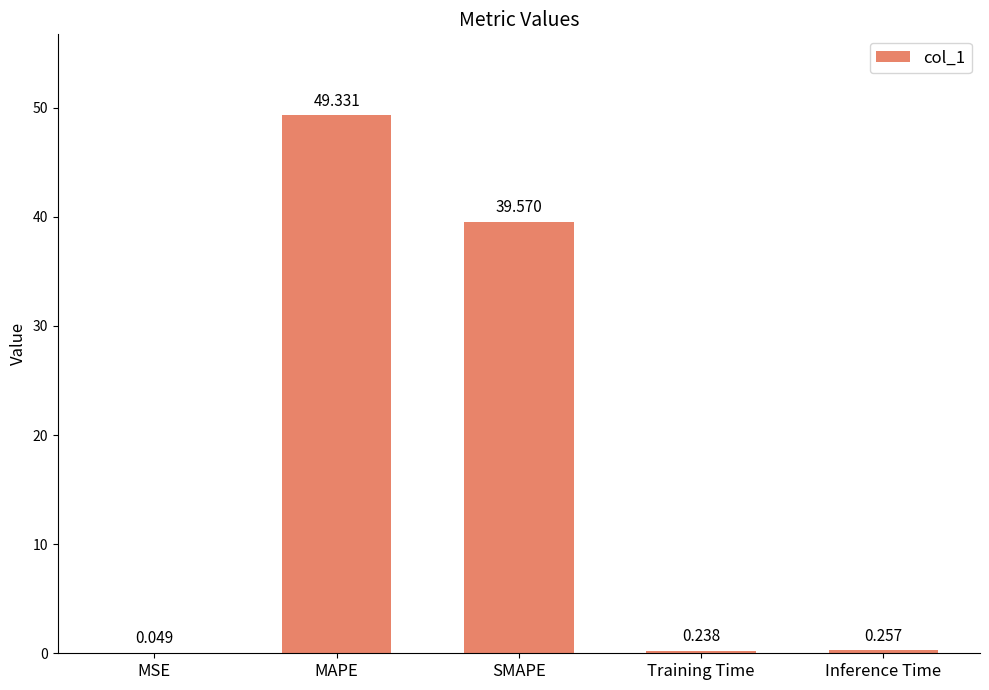

Where is the data nearest to the value 24?

SMAPE